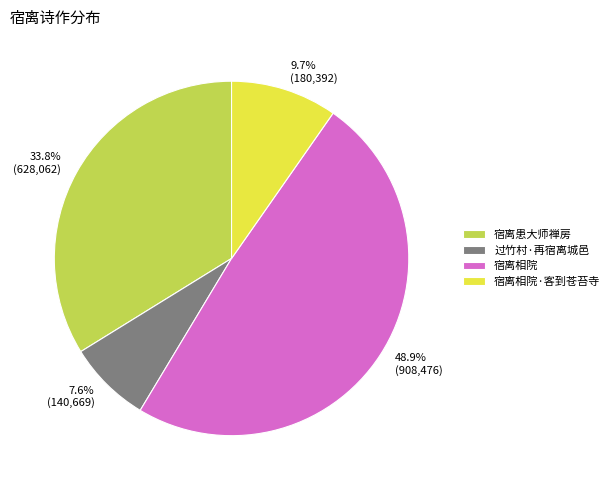

To the nearest percent, what portion does 过竹村·再宿离城邑 represent?

8%